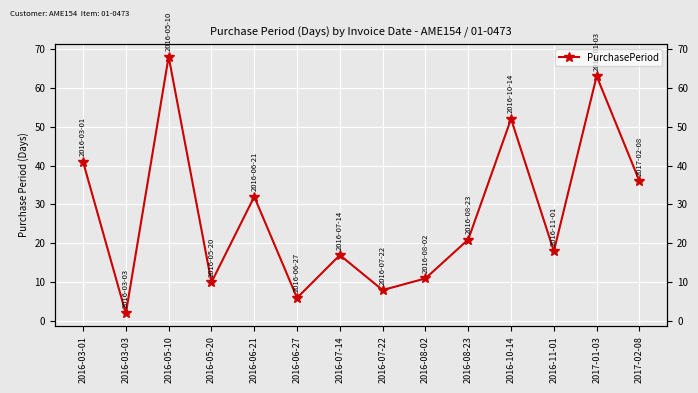

What is the sum of all values?

385